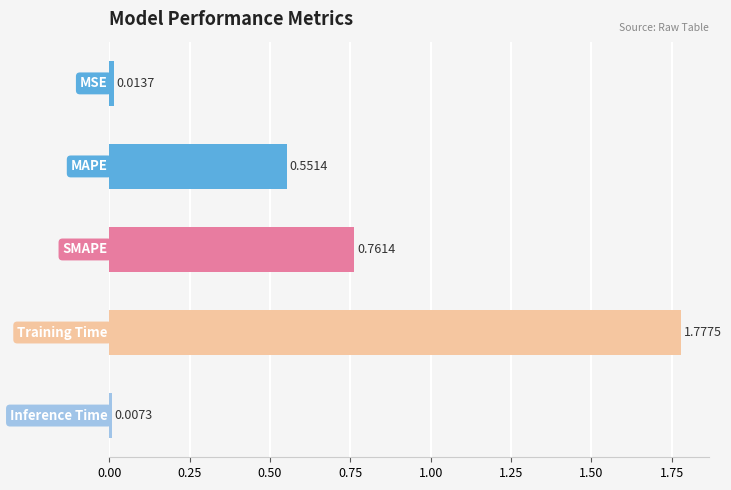

What is the sum of all values?

3.1